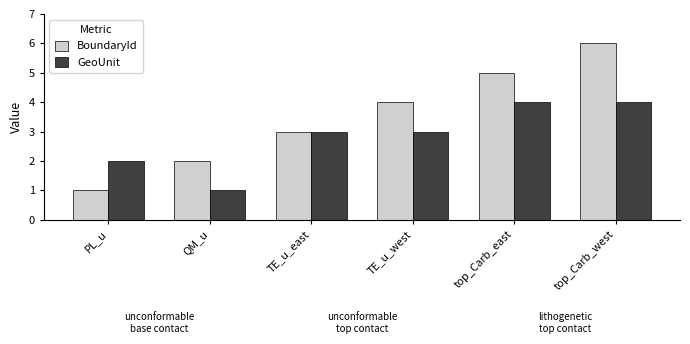

Reading left to right, list all the values displayed in this chart.

BoundaryId: PL_u=1	QM_u=2	TE_u_east=3	TE_u_west=4	top_Carb_east=5	top_Carb_west=6
GeoUnit: PL_u=2	QM_u=1	TE_u_east=3	TE_u_west=3	top_Carb_east=4	top_Carb_west=4